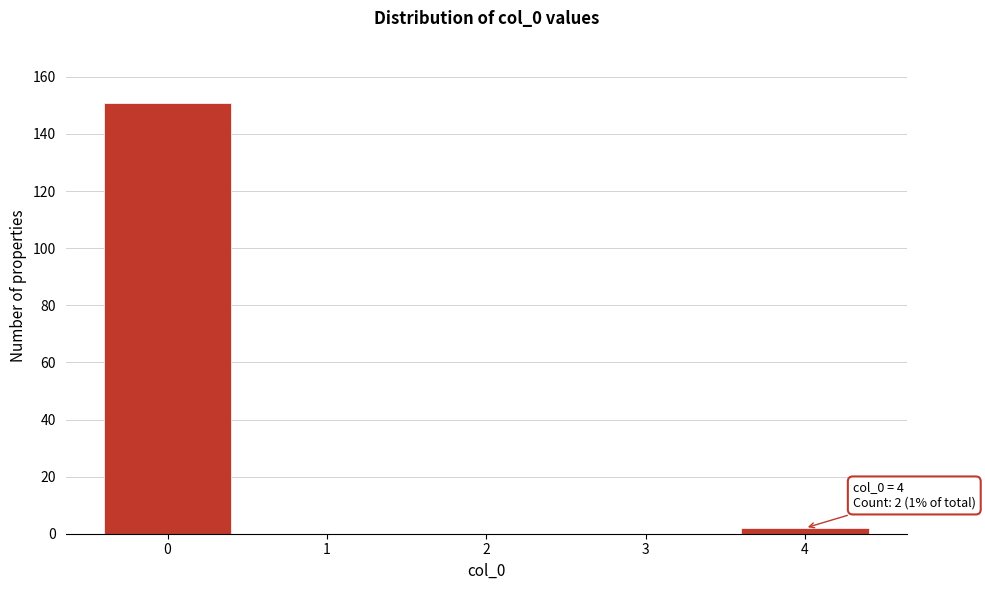

Over which range of the x-axis is the bar tallest?

-0.5 to 0.5